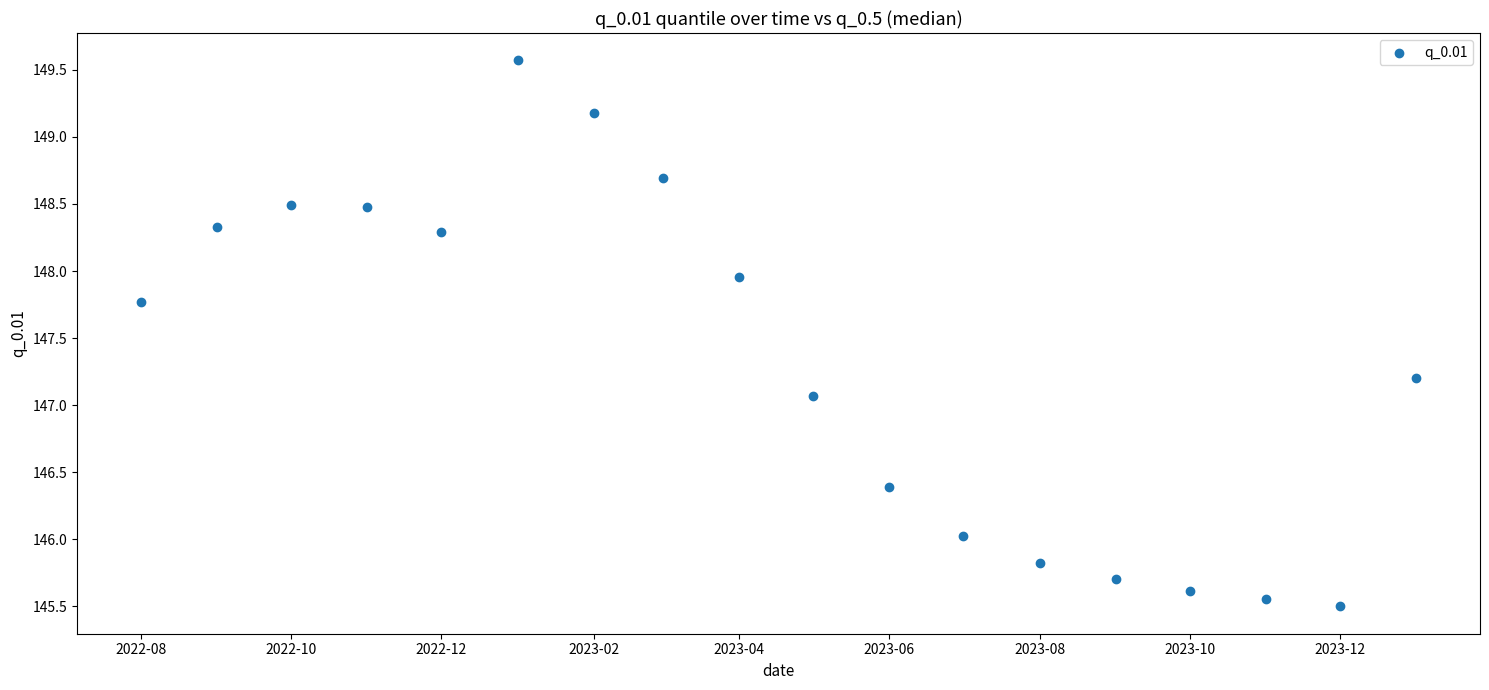

What Y value in the scatter plot is closest to 147?

147.1